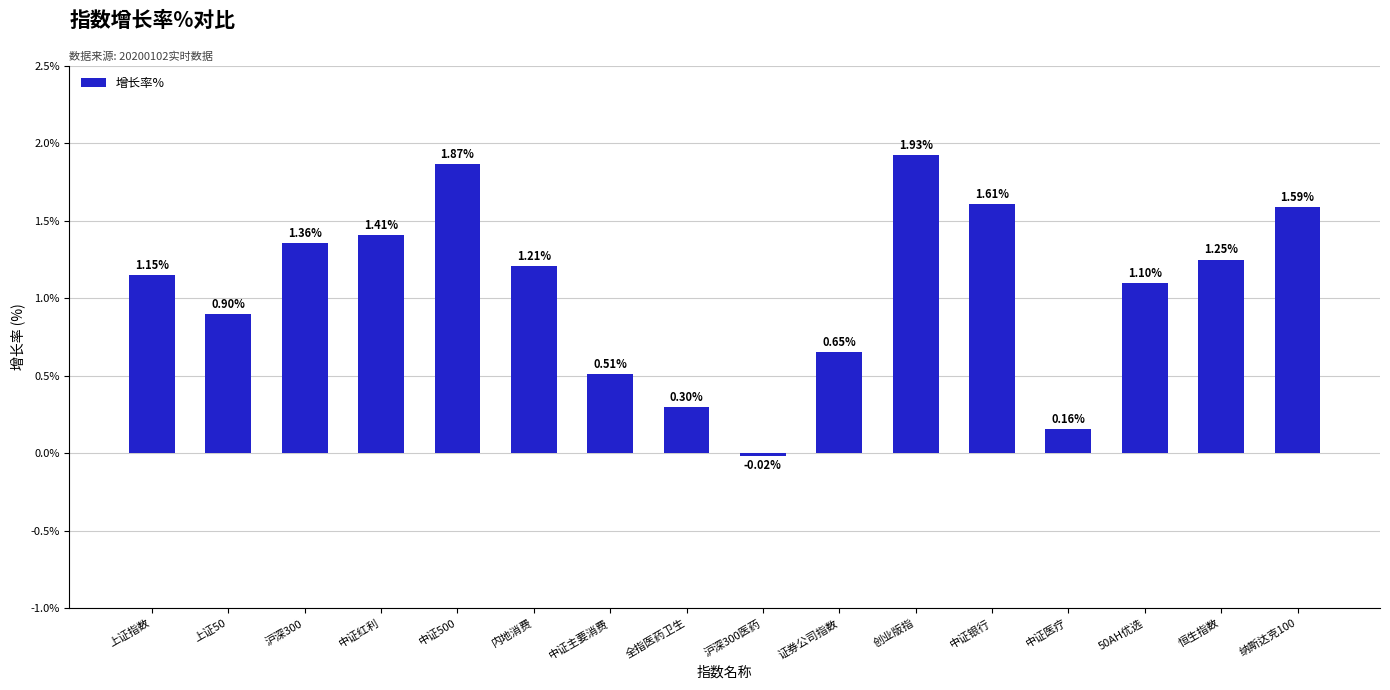

Between 全指医药卫生 and 沪深300医药, which is larger?

全指医药卫生